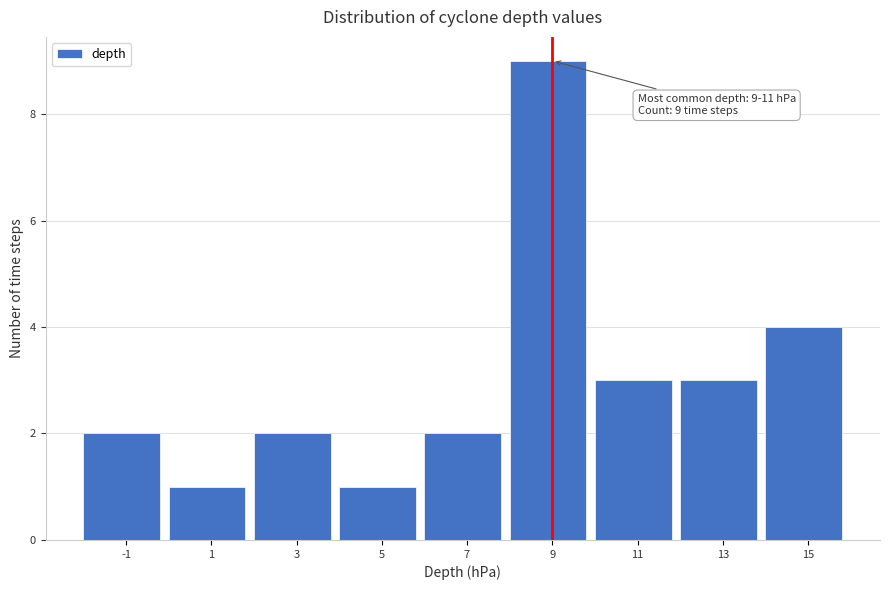

Reading left to right, list all the values displayed in this chart.

-1=2	1=1	3=2	5=1	7=2	9=9	11=3	13=3	15=4